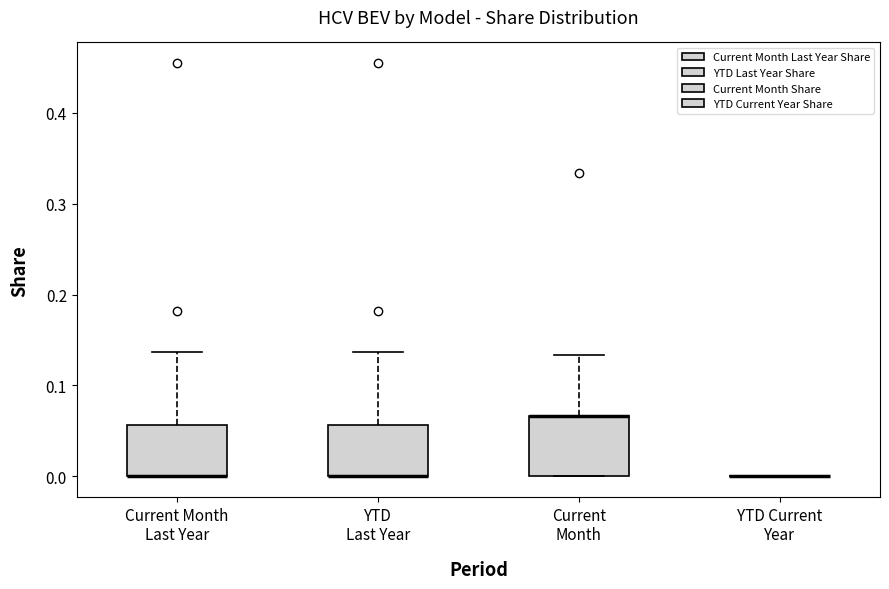

Reading left to right, transcribe this box plot: for each box, give where its median line is, the range the box spans, and where its two whiskers end, as read against the y-axis. The values are not printed on the chart, so give them approximately, as read against the axis.

Current Month Last Year: median 0.00 (drawn on the box's lower edge), box 0.00 to 0.06, whiskers 0.00 to 0.14
YTD Last Year: median 0.00 (drawn on the box's lower edge), box 0.00 to 0.06, whiskers 0.00 to 0.14
Current Month: median 0.07 (drawn on the box's upper edge), box 0.00 to 0.07, whiskers 0.00 to 0.13
YTD Current Year: box collapsed to a line at 0.00, whiskers 0.00 to 0.00